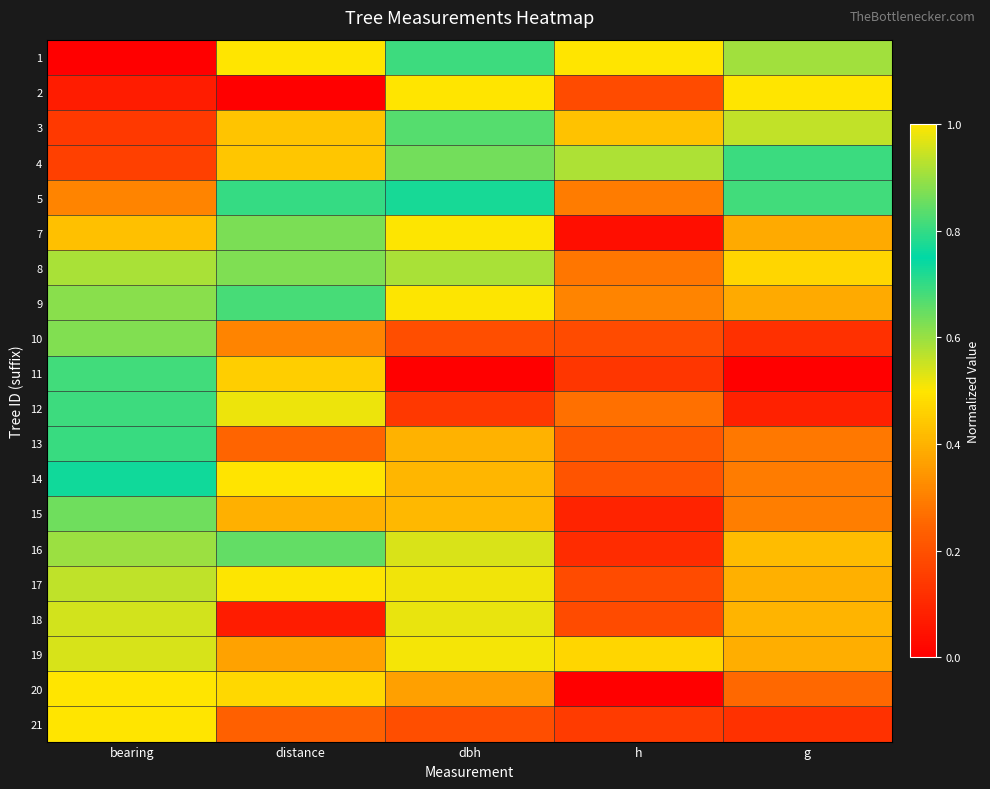

Reading left to right, list all the values displayed in this chart.

1: bearing=0.0	distance=1.0	dbh=0.7	h=1.0	g=0.6
2: bearing=0.1	distance=0.0	dbh=1.0	h=0.2	g=1.0
3: bearing=0.1	distance=0.4	dbh=0.7	h=0.4	g=0.6
4: bearing=0.2	distance=0.4	dbh=0.9	h=0.6	g=0.8
5: bearing=0.3	distance=0.7	dbh=0.8	h=0.3	g=0.7
7: bearing=0.4	distance=0.9	dbh=0.5	h=0.0	g=0.4
8: bearing=0.6	distance=0.9	dbh=0.6	h=0.3	g=0.5
9: bearing=0.6	distance=0.8	dbh=0.5	h=0.3	g=0.4
10: bearing=0.6	distance=0.3	dbh=0.2	h=0.2	g=0.1
11: bearing=0.7	distance=0.5	dbh=0.0	h=0.1	g=0.0
12: bearing=0.7	distance=0.5	dbh=0.1	h=0.3	g=0.1
13: bearing=0.7	distance=0.2	dbh=0.4	h=0.2	g=0.3
14: bearing=0.7	distance=0.5	dbh=0.4	h=0.2	g=0.3
15: bearing=0.9	distance=0.4	dbh=0.4	h=0.1	g=0.3
16: bearing=0.9	distance=0.8	dbh=0.5	h=0.1	g=0.4
17: bearing=0.9	distance=0.5	dbh=0.5	h=0.2	g=0.4
18: bearing=1.0	distance=0.1	dbh=0.5	h=0.2	g=0.4
19: bearing=1.0	distance=0.4	dbh=0.5	h=0.5	g=0.4
20: bearing=1.0	distance=0.5	dbh=0.4	h=0.0	g=0.3
21: bearing=1.0	distance=0.2	dbh=0.2	h=0.1	g=0.1